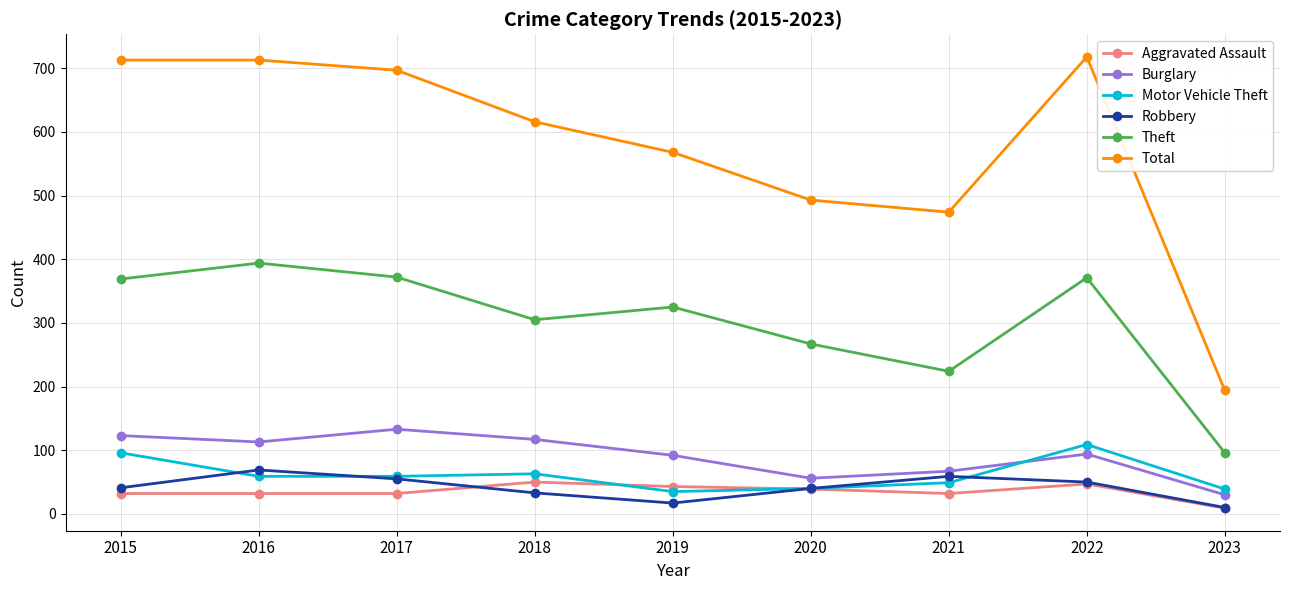

True or false: Total and Aggravated Assault intersect in this chart.

False